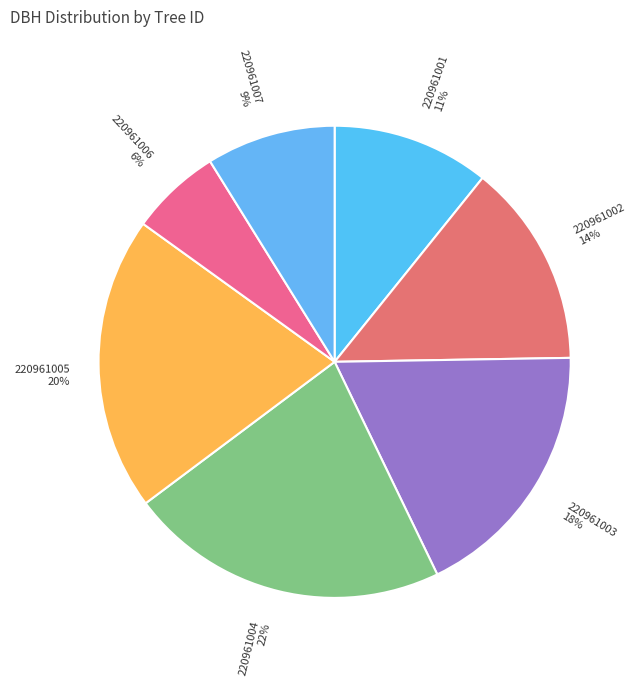

Do 220961006 and 220961005 together represent more than half of the pie?

No